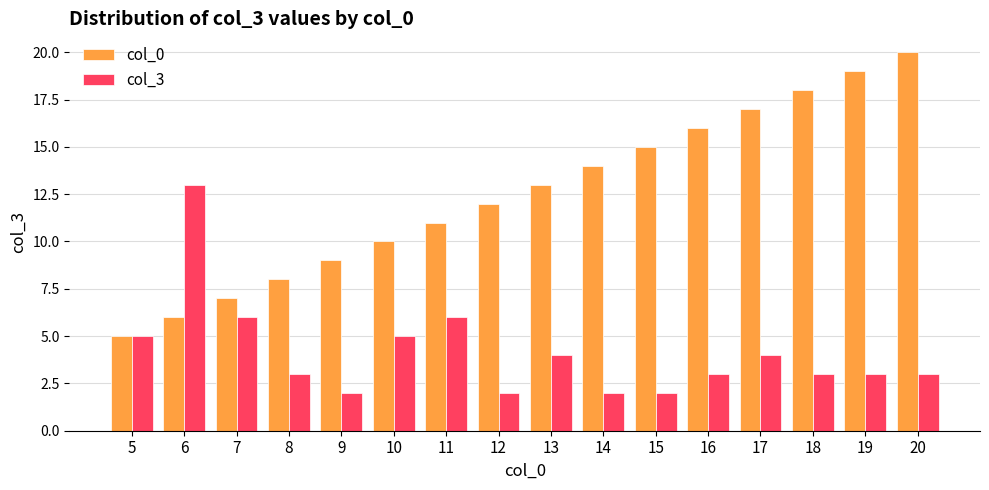

The value of col_0 at 10 is 2. True or false?

False